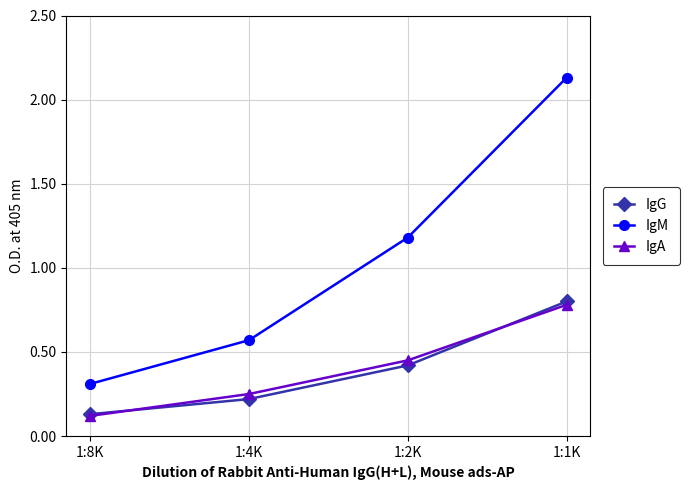

At which label does IgM reach its minimum?

1:8K